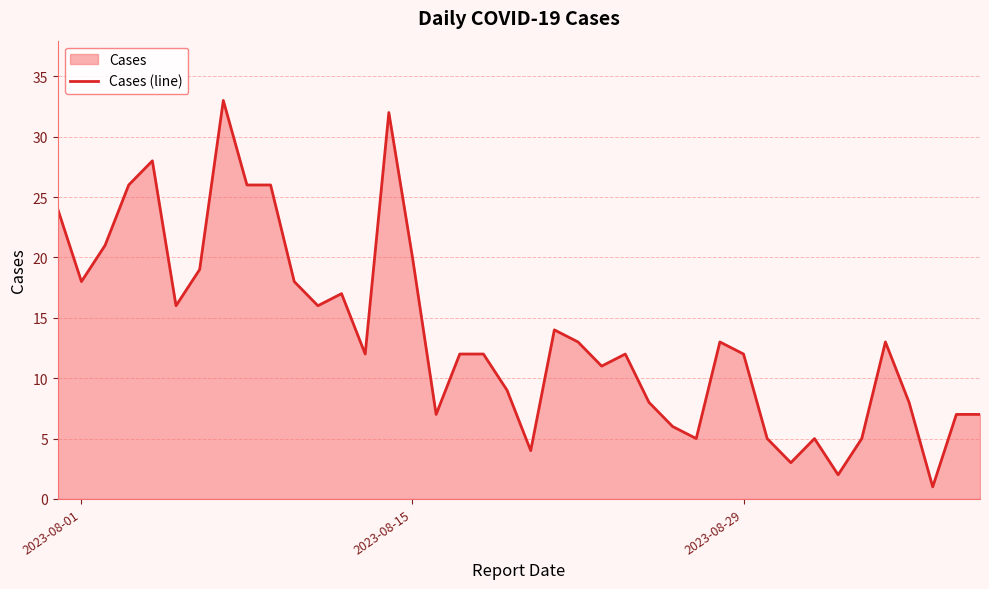

The chart shows a value of 12 at 2023-08-29. True or false?

True